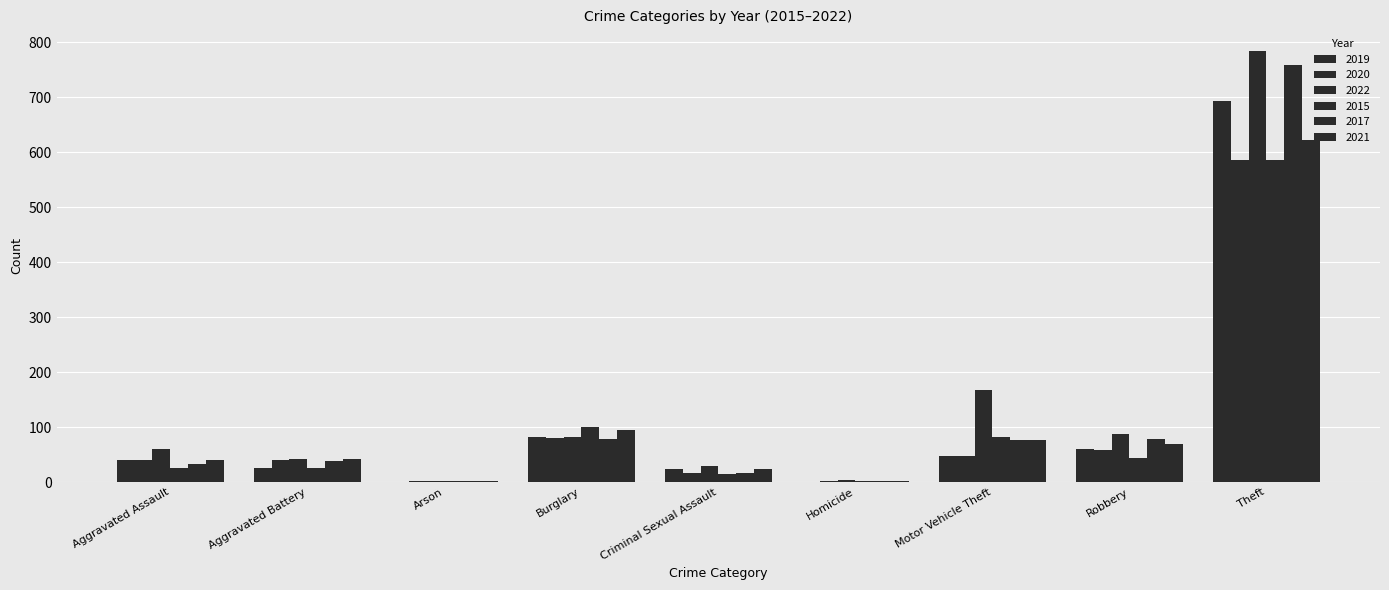

List the labels in order of 2015 value, smallest first.

Arson, Homicide, Criminal Sexual Assault, Aggravated Battery, Aggravated Assault, Robbery, Motor Vehicle Theft, Burglary, Theft